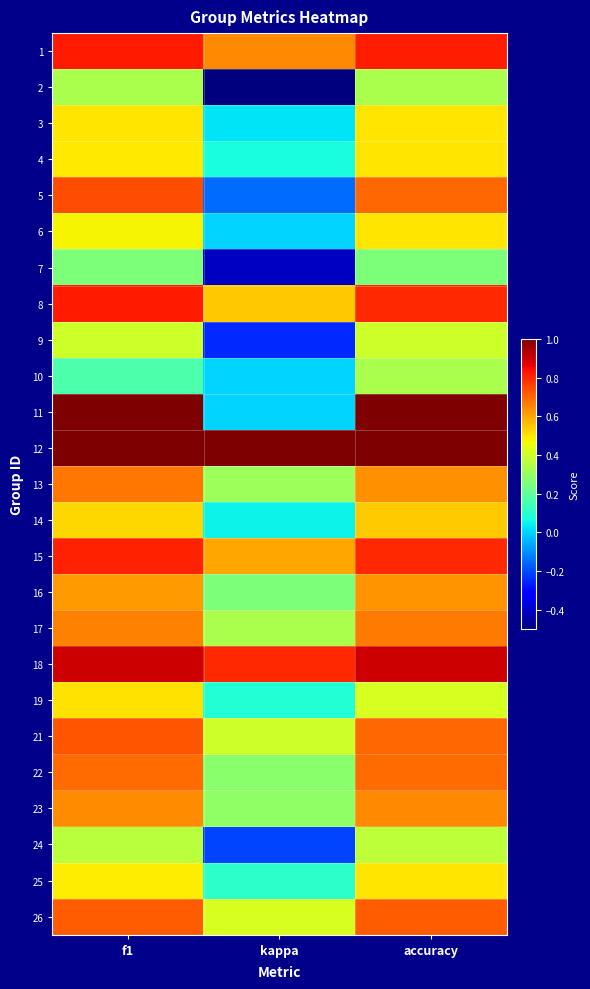

Reading left to right, extract all data points from this chart.

1: f1=0.8	kappa=0.6	accuracy=0.8
2: f1=0.3	kappa=-0.5	accuracy=0.3
3: f1=0.5	kappa=0.0	accuracy=0.5
4: f1=0.5	kappa=0.1	accuracy=0.5
5: f1=0.7	kappa=-0.2	accuracy=0.7
6: f1=0.5	kappa=0.0	accuracy=0.5
7: f1=0.2	kappa=-0.4	accuracy=0.2
8: f1=0.8	kappa=0.5	accuracy=0.8
9: f1=0.4	kappa=-0.2	accuracy=0.4
10: f1=0.2	kappa=0.0	accuracy=0.3
11: f1=1.0	kappa=0.0	accuracy=1.0
12: f1=1.0	kappa=1.0	accuracy=1.0
13: f1=0.7	kappa=0.3	accuracy=0.6
14: f1=0.5	kappa=0.0	accuracy=0.5
15: f1=0.8	kappa=0.6	accuracy=0.8
16: f1=0.6	kappa=0.2	accuracy=0.6
17: f1=0.7	kappa=0.3	accuracy=0.7
18: f1=0.9	kappa=0.8	accuracy=0.9
19: f1=0.5	kappa=0.1	accuracy=0.4
21: f1=0.7	kappa=0.4	accuracy=0.7
22: f1=0.7	kappa=0.3	accuracy=0.7
23: f1=0.6	kappa=0.3	accuracy=0.6
24: f1=0.4	kappa=-0.2	accuracy=0.4
25: f1=0.5	kappa=0.1	accuracy=0.5
26: f1=0.7	kappa=0.4	accuracy=0.7